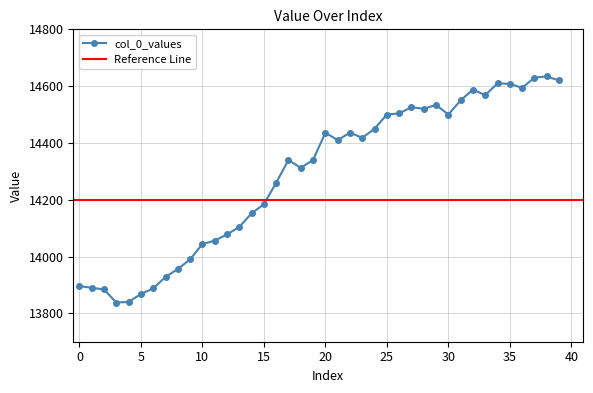

Is it true that the value at 16 is 20355?

False